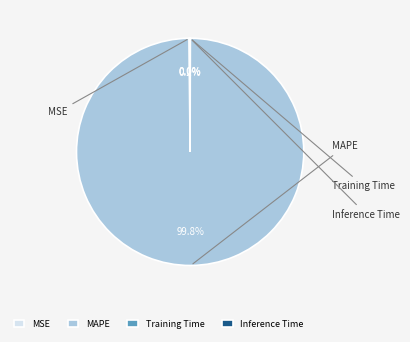

Does Inference Time represent more than half of the total?

No